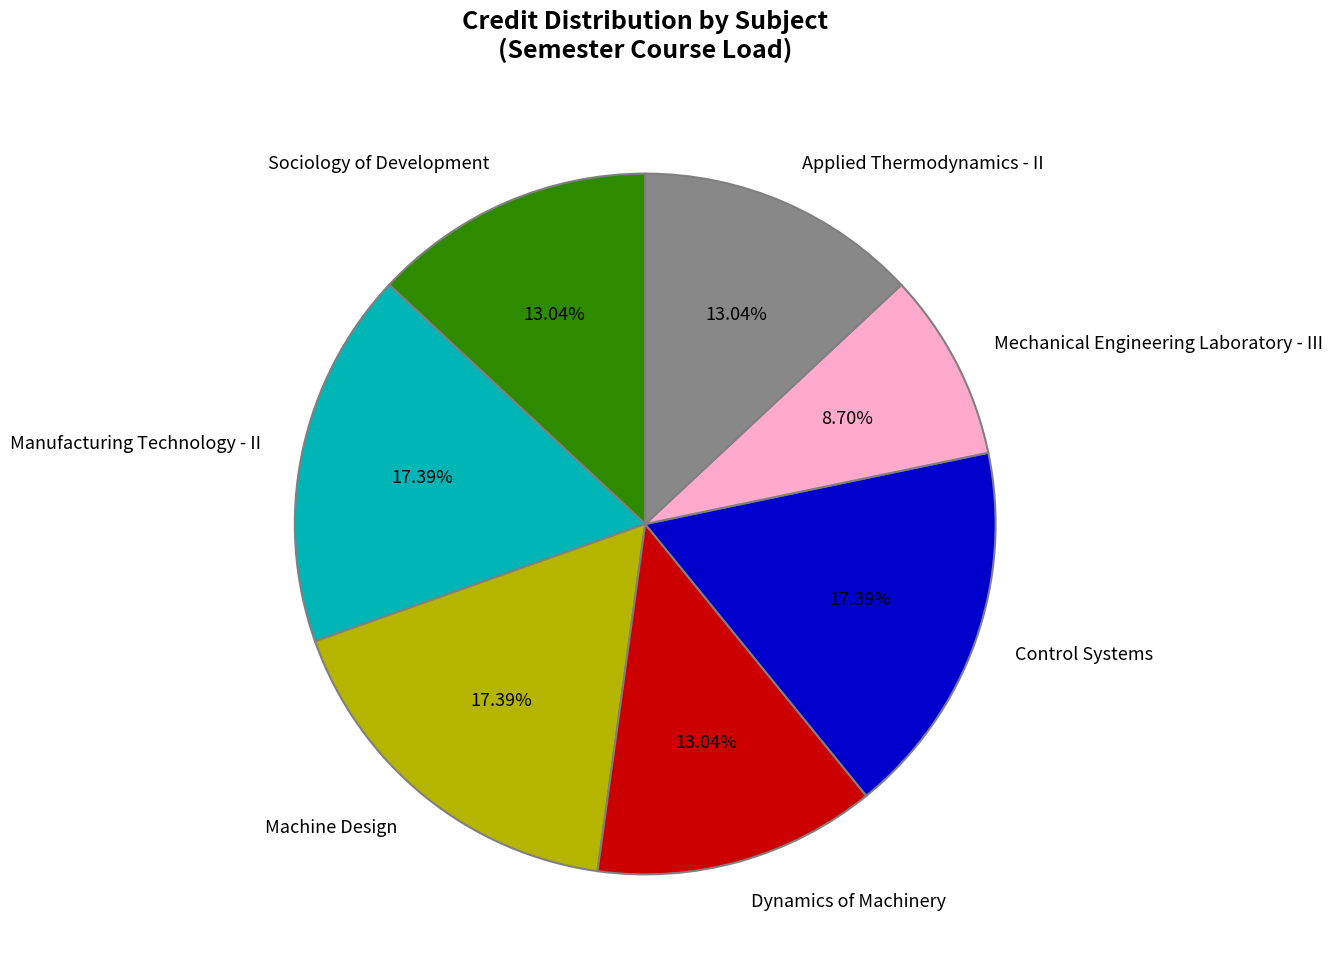

Do Dynamics of Machinery and Mechanical Engineering Laboratory - III together represent more than half of the pie?

No